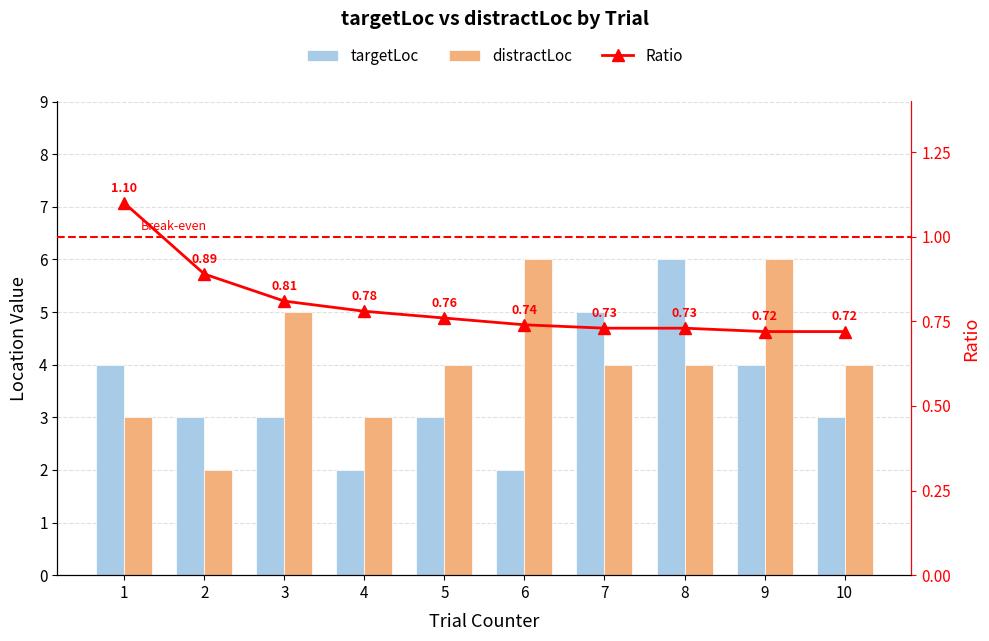

Rank the categories by Ratio value from lowest to highest.

9, 10, 7, 8, 6, 5, 4, 3, 2, 1